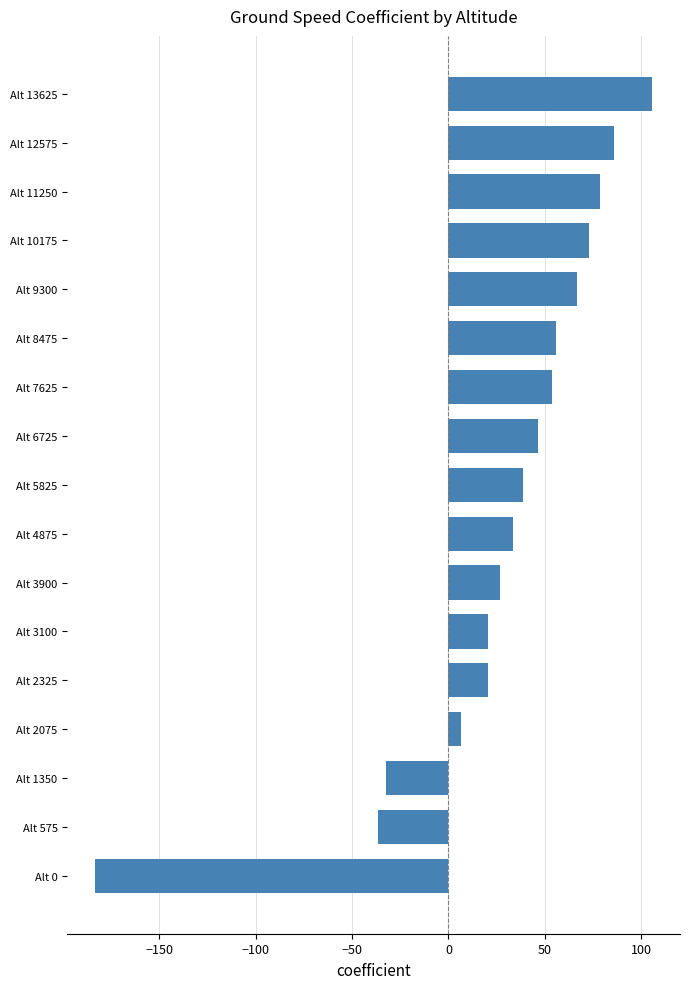

What is the smallest value displayed?

-183.3